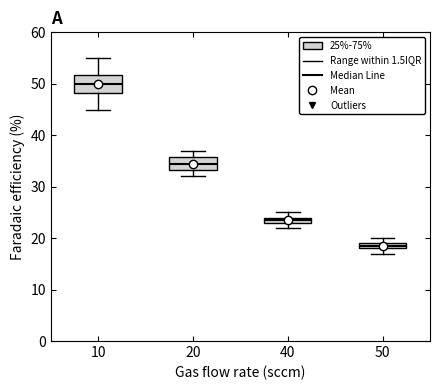

Where does the median line of the box at x = 20 sit on the y-axis? The values are not printed on the chart, so give them approximately, as read against the axis.

35